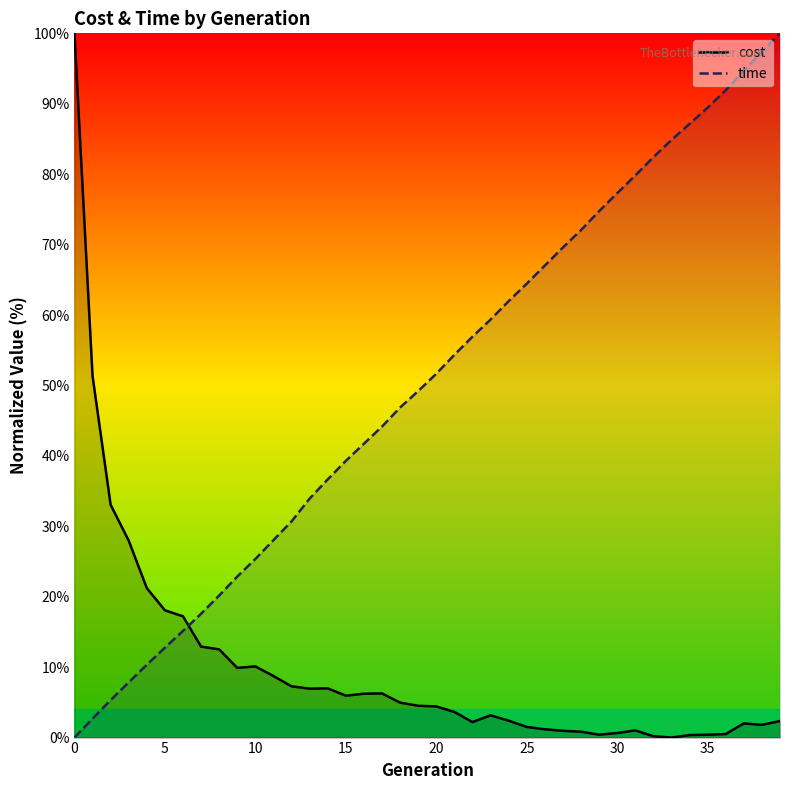

True or false: time has more than 1 points higher than both neighbors.

False